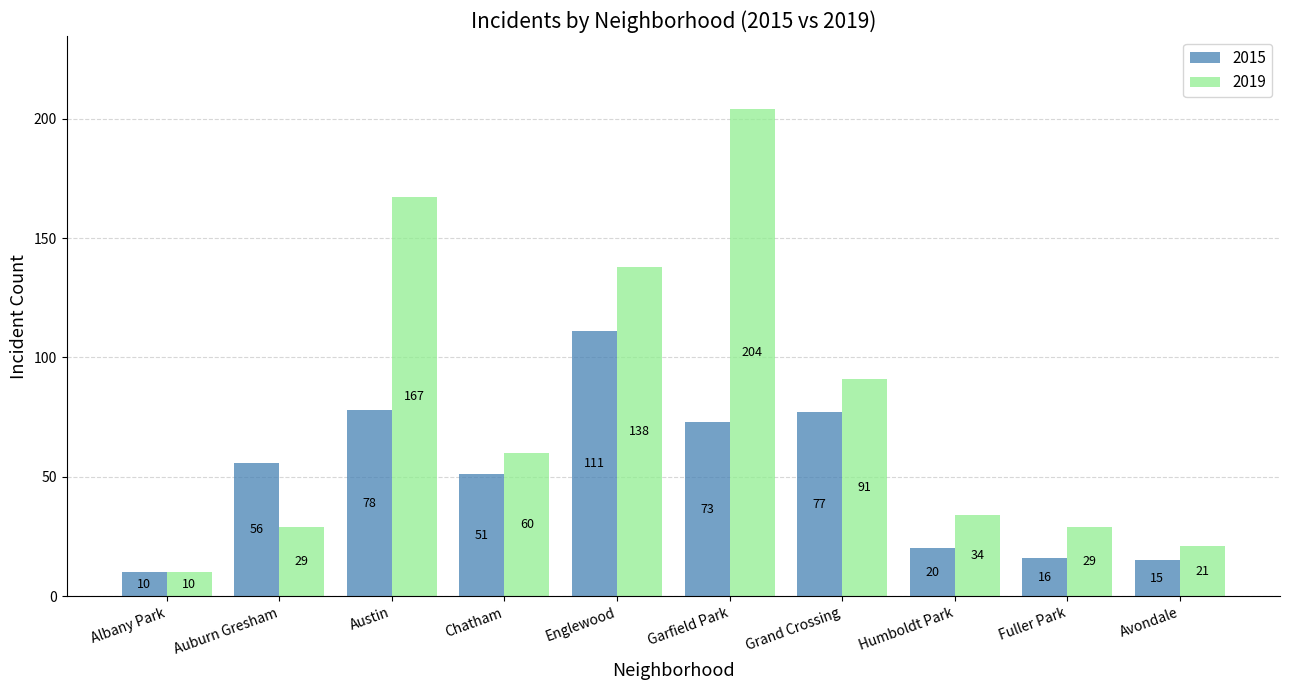

List the series in order of their peak value, highest first.

2019, 2015